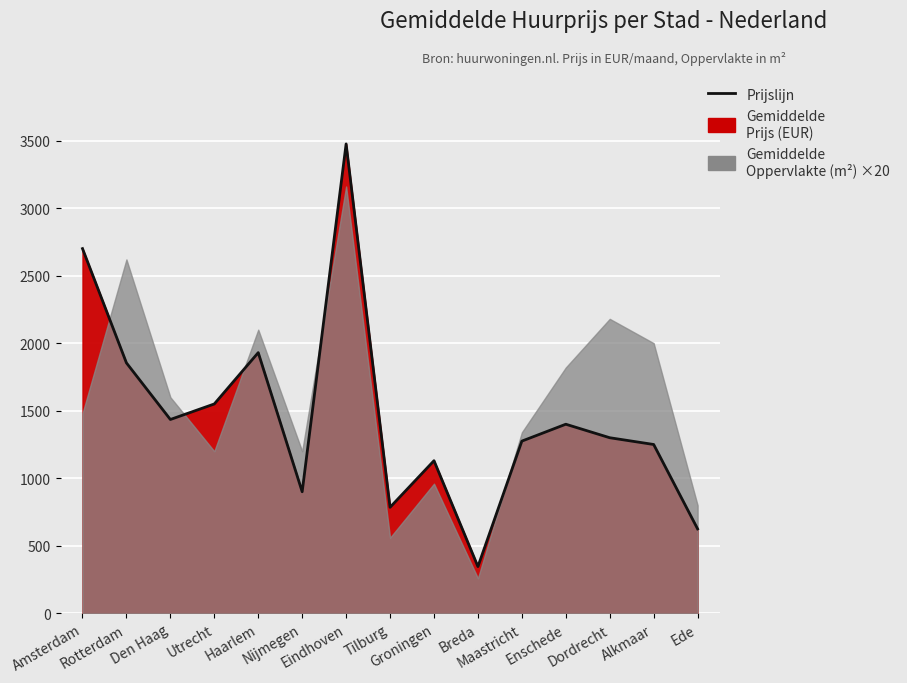

Rank the categories by value from highest to lowest.

Eindhoven, Amsterdam, Haarlem, Rotterdam, Utrecht, Den Haag, Enschede, Dordrecht, Maastricht, Alkmaar, Groningen, Nijmegen, Tilburg, Ede, Breda